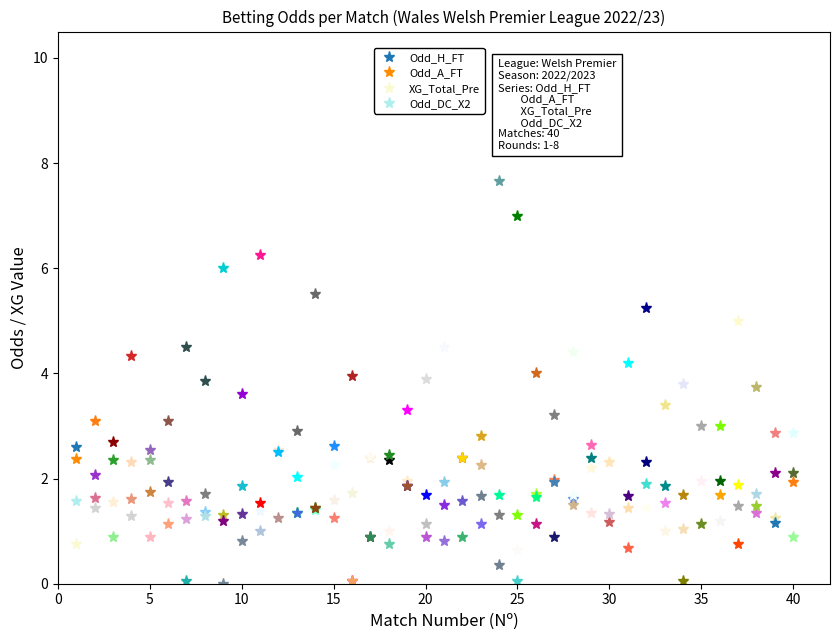

What value does the Odd_A_FT series have at 1?

2.4